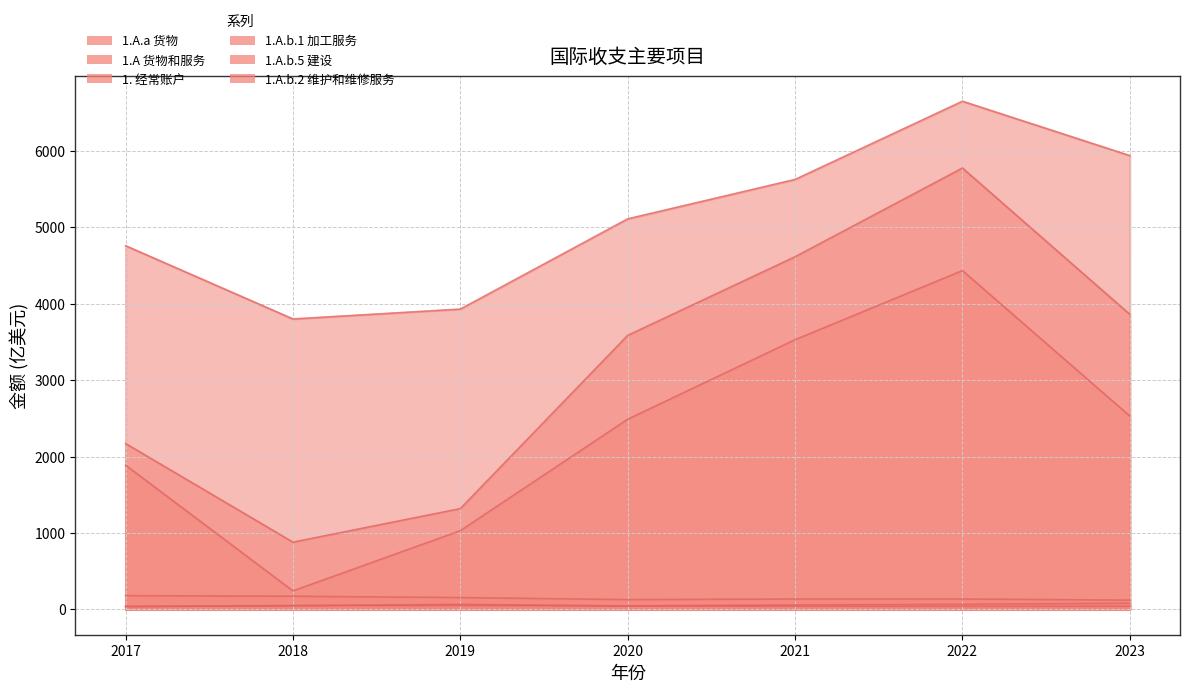

What are all the series names shown in the legend?

1. 经常账户, 1.A 货物和服务,    1.A.a 货物,     1.A.b.1 加工服务,     1.A.b.2 维护和维修服务,     1.A.b.5 建设